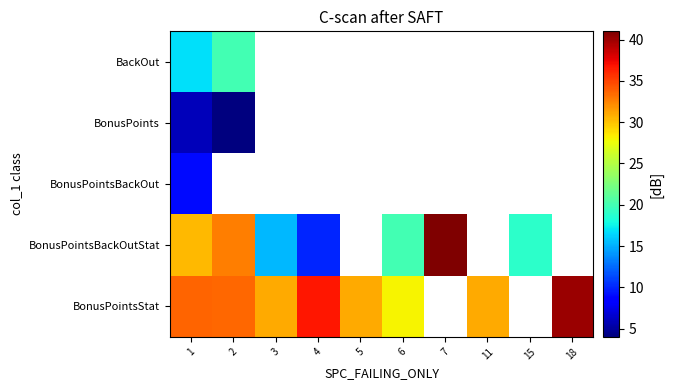

Which has a higher value, 2 or 1?

2